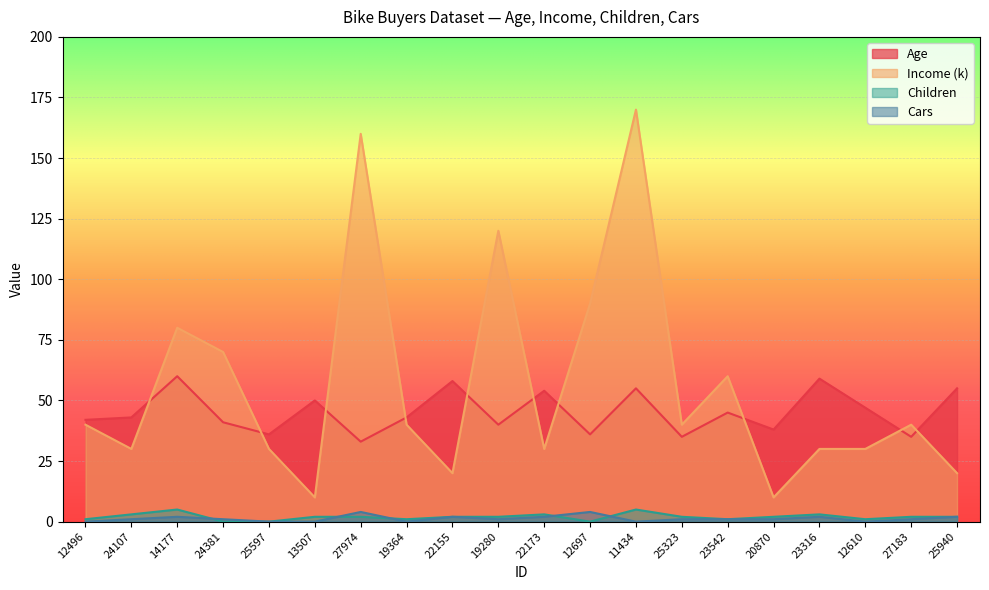

Between 24381 and 11434, which is larger?

11434